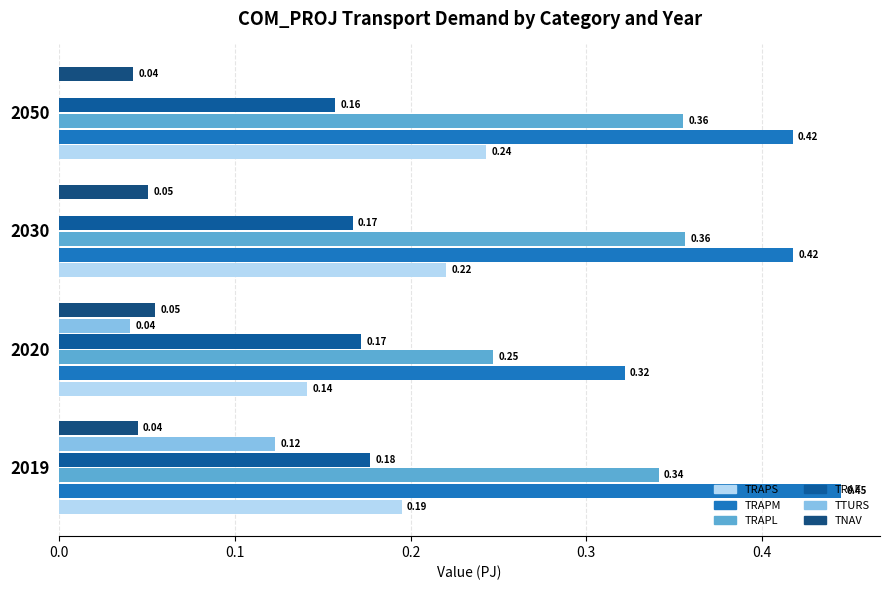

How many distinct data groups are displayed?

6